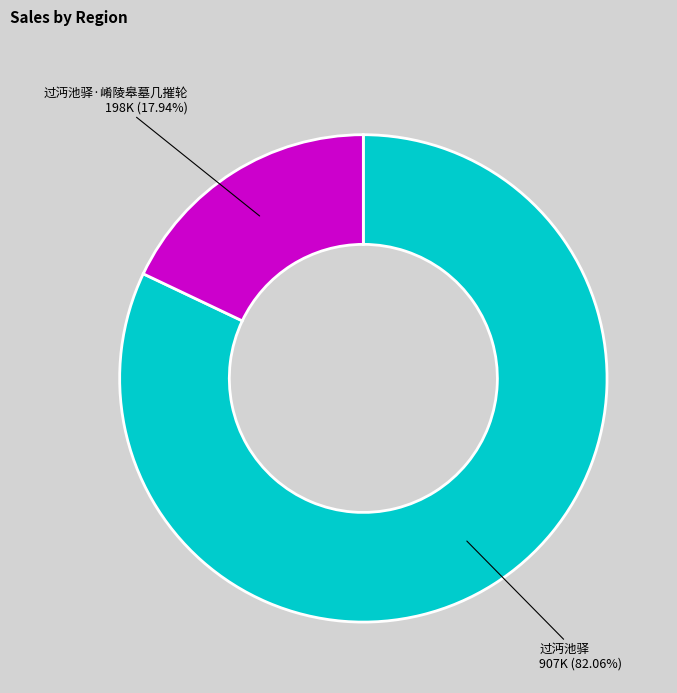

To the nearest percent, what portion does 过沔池驿·崤陵皋墓几摧轮 represent?

18%